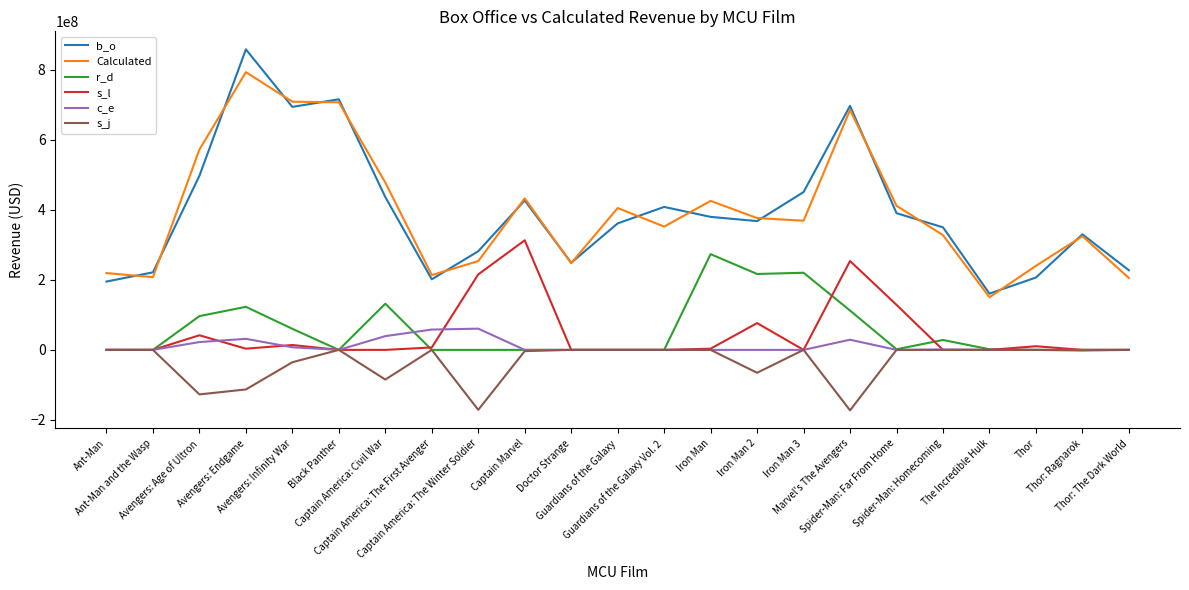

At which label is s_l closest to 156511260?

Spider-Man: Far From Home